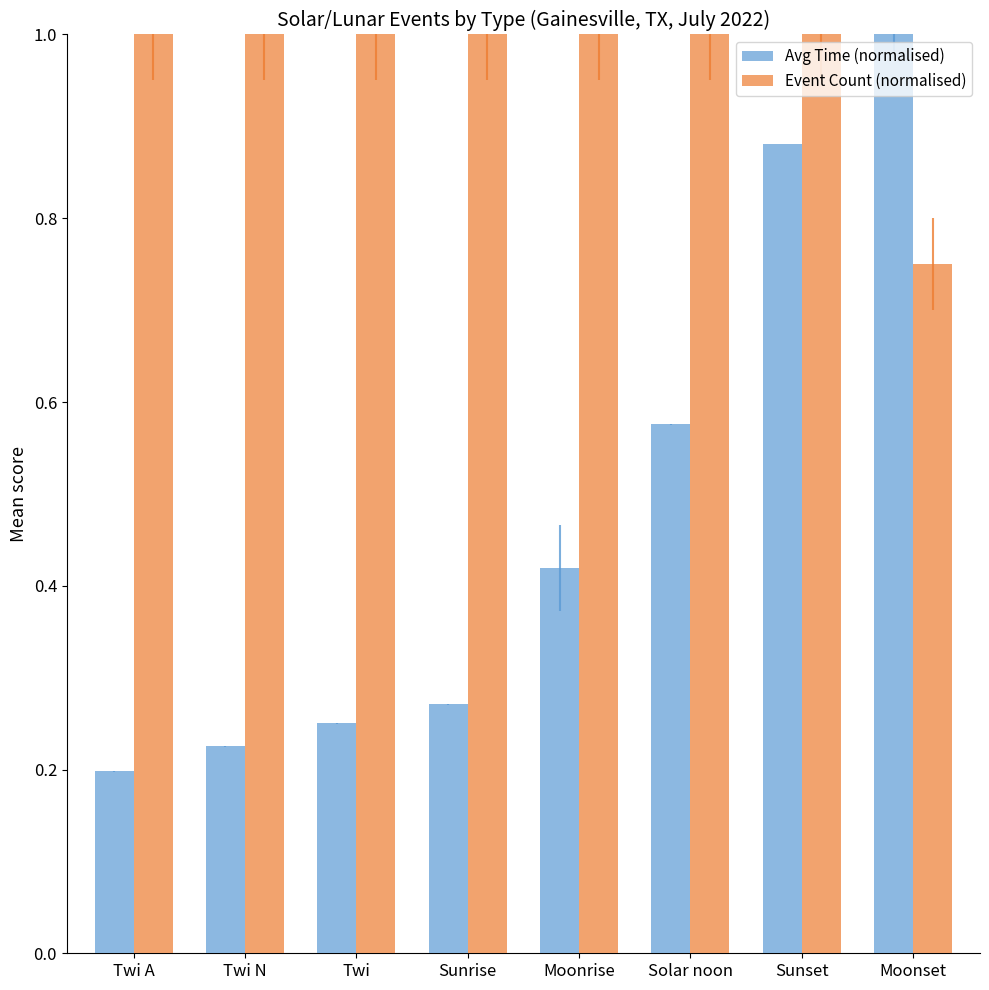

Rank the series by their average value, from lowest to highest.

Avg Time (normalised), Event Count (normalised)